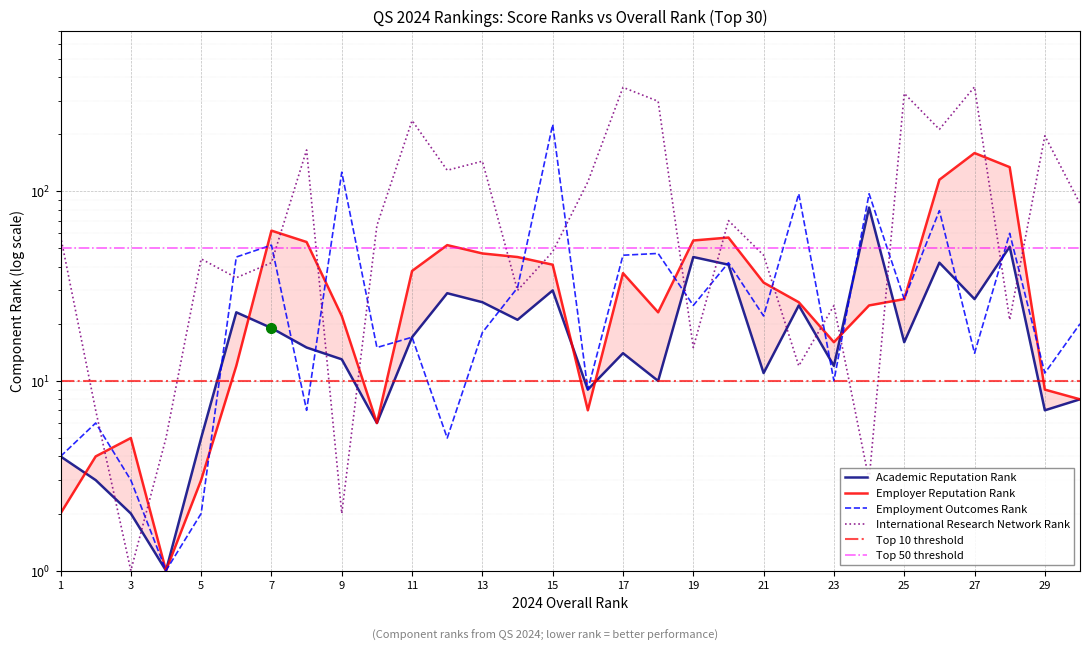

How many lines are shown in the chart?

4